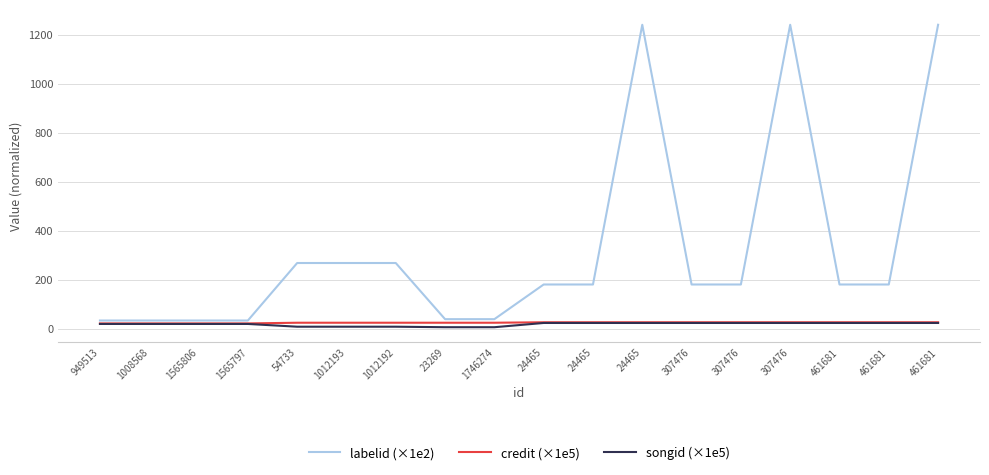

What value does the credit (×1e5) series have at 24465?

25.5